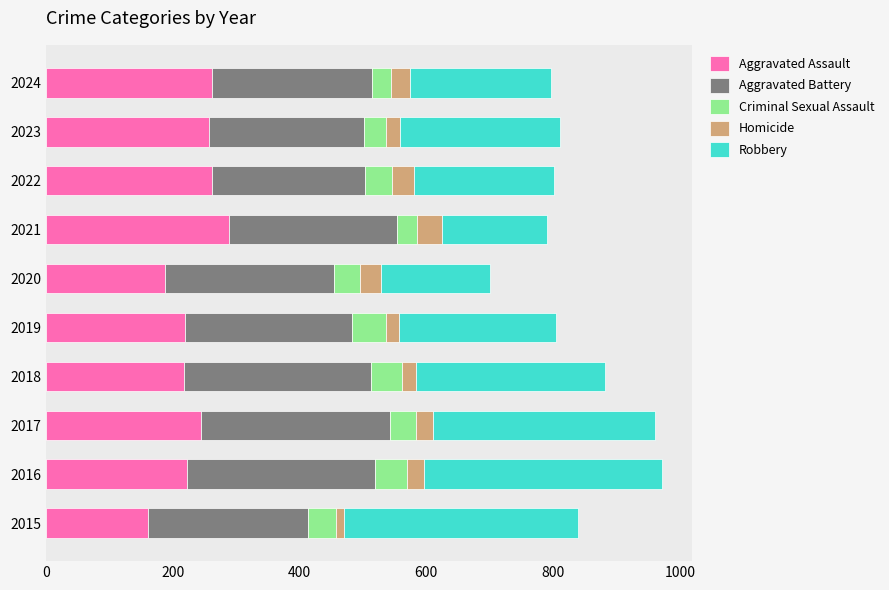

What is the total value across all series at 2016?

971